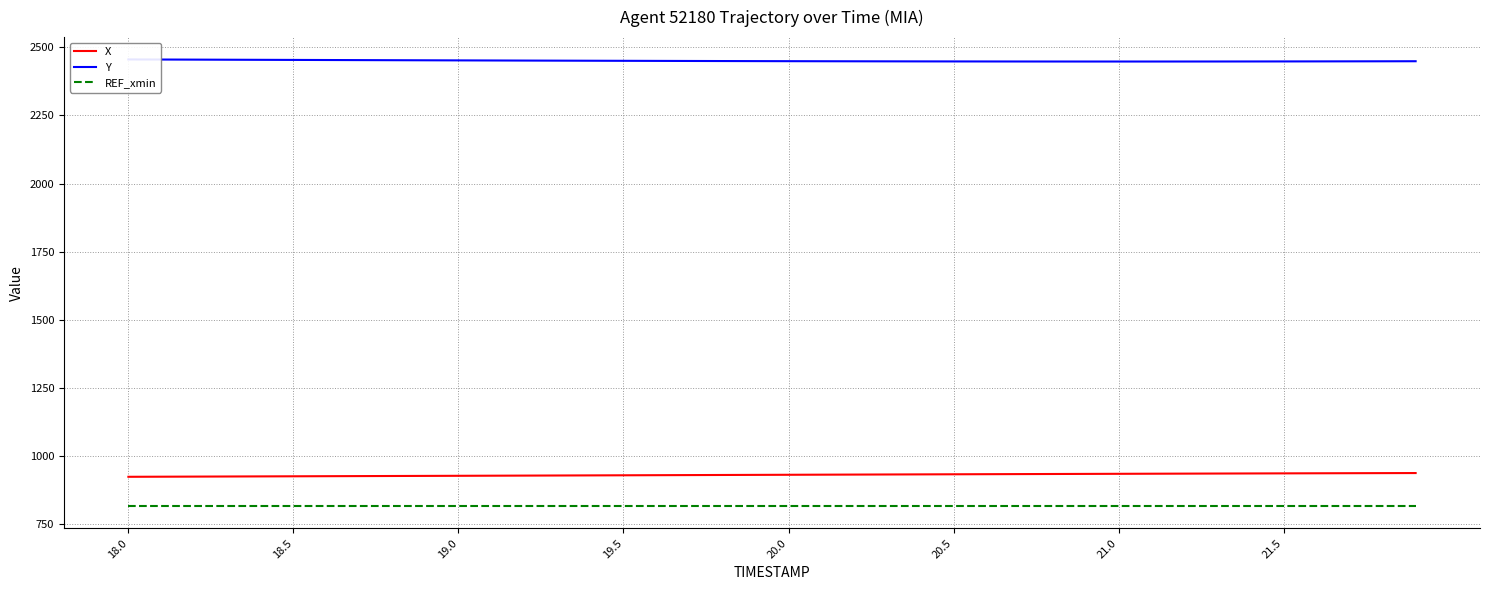

The value of X at 20.0 is 932.2. True or false?

True